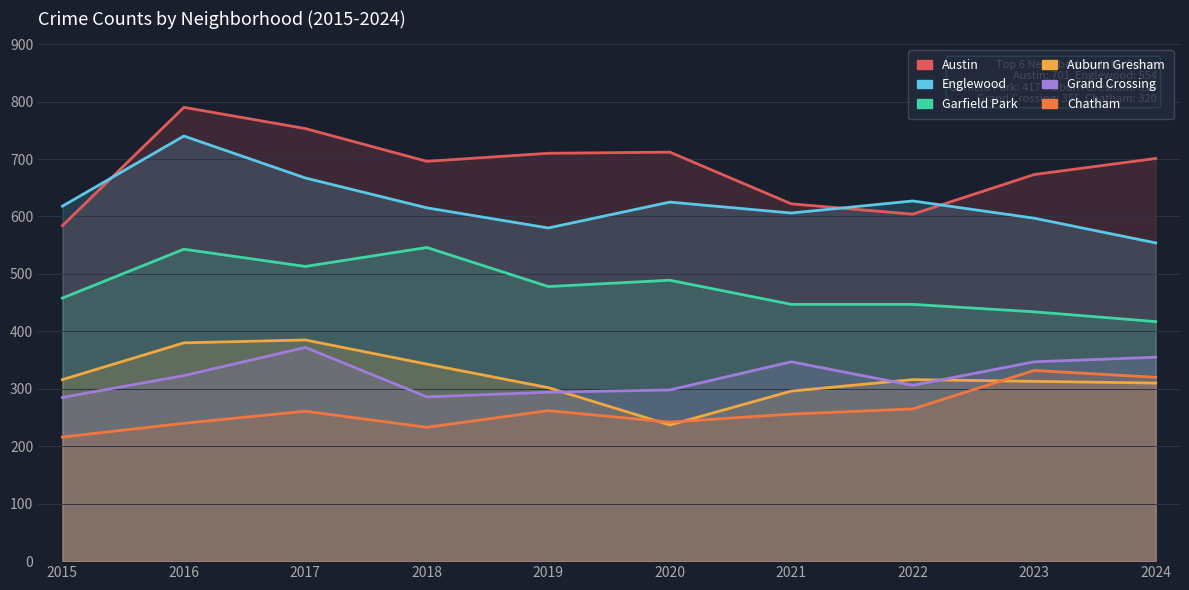

At how many categories does at least one series exceed 266?

10